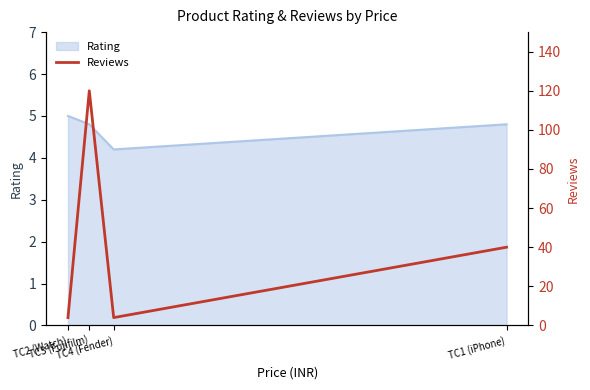

The chart shows a value of 4 at TC4 (Fender). True or false?

True